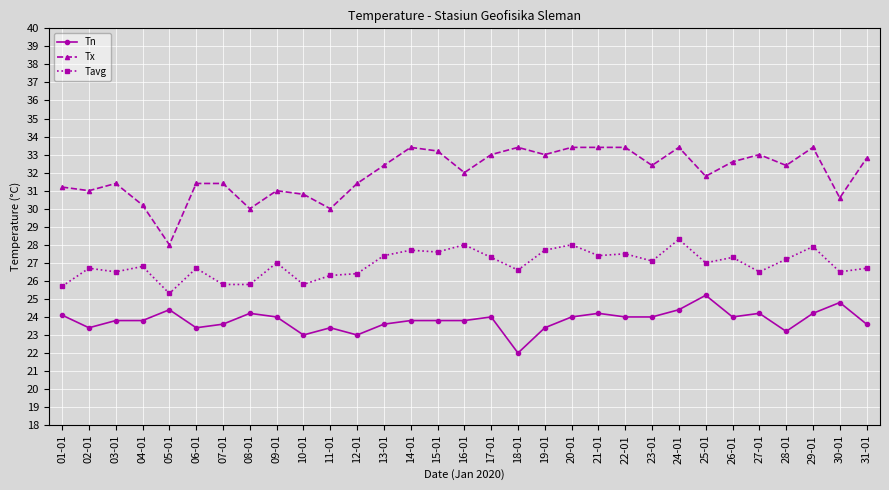

True or false: Tavg and Tn intersect in this chart.

False